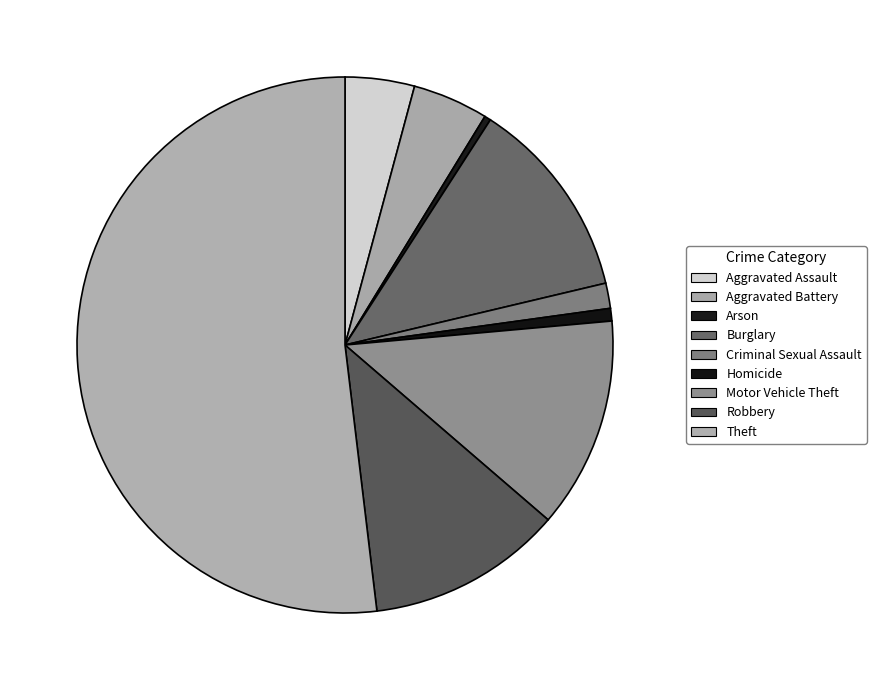

Rank the categories by value from highest to lowest.

Theft, Motor Vehicle Theft, Burglary, Robbery, Aggravated Battery, Aggravated Assault, Criminal Sexual Assault, Homicide, Arson